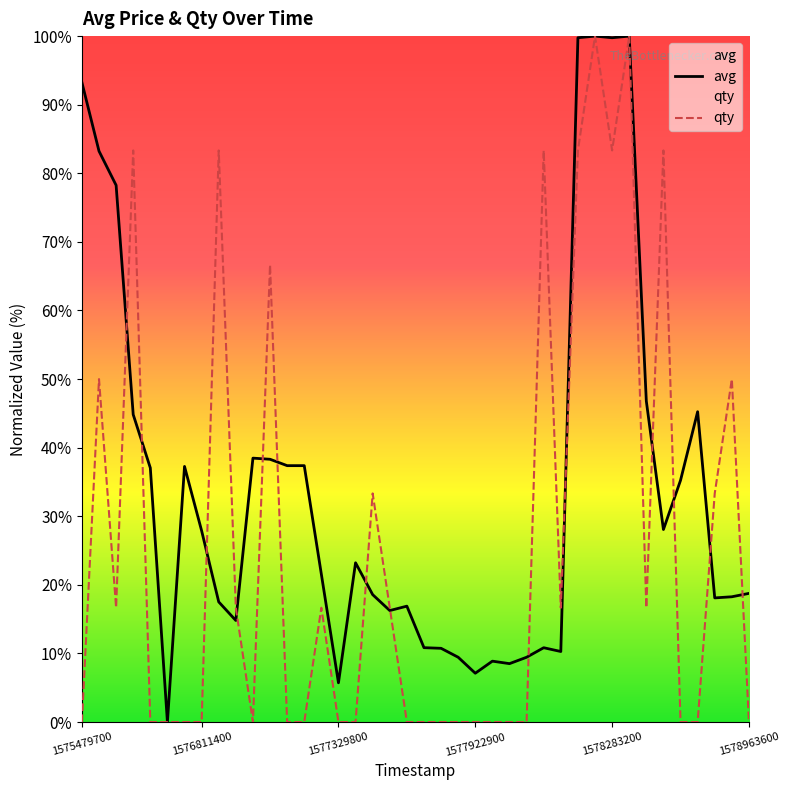

What is the value of the qty point at the 35th from the left?

83.3